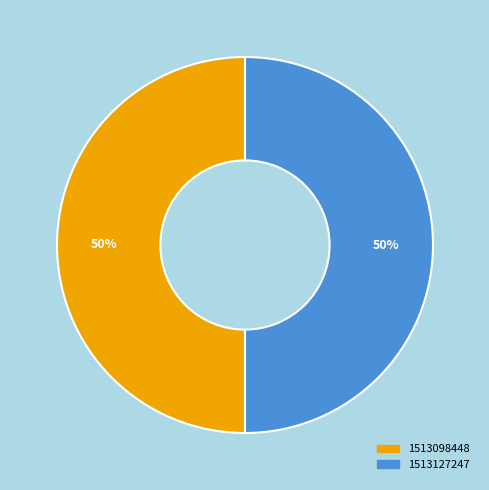

To the nearest percent, what is the combined percentage of 1513127247 and 1513098448?

100%